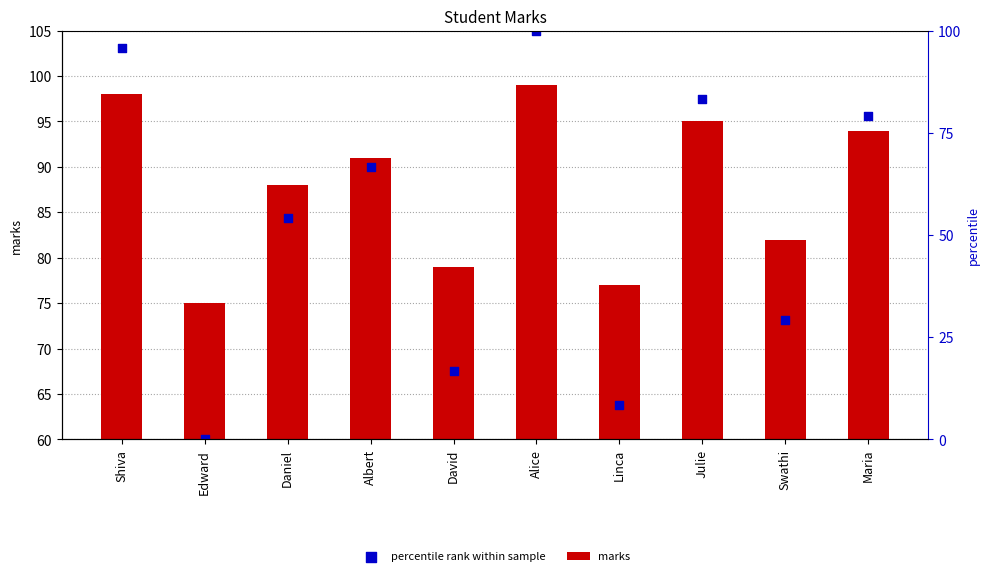

Which series has the widest spread of Y values?

percentile rank within sample